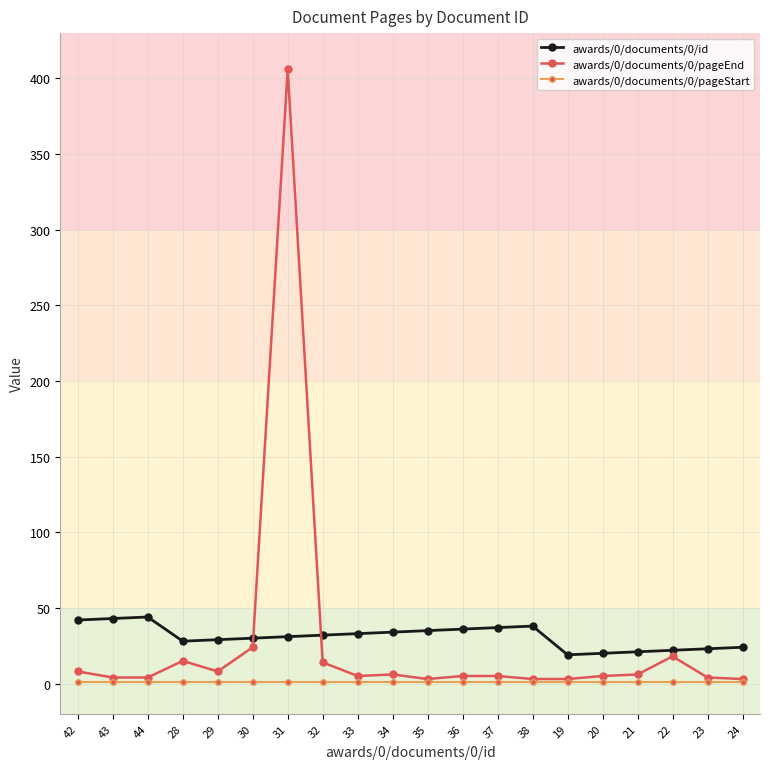

List the series in order of their peak value, highest first.

awards/0/documents/0/pageEnd, awards/0/documents/0/id, awards/0/documents/0/pageStart